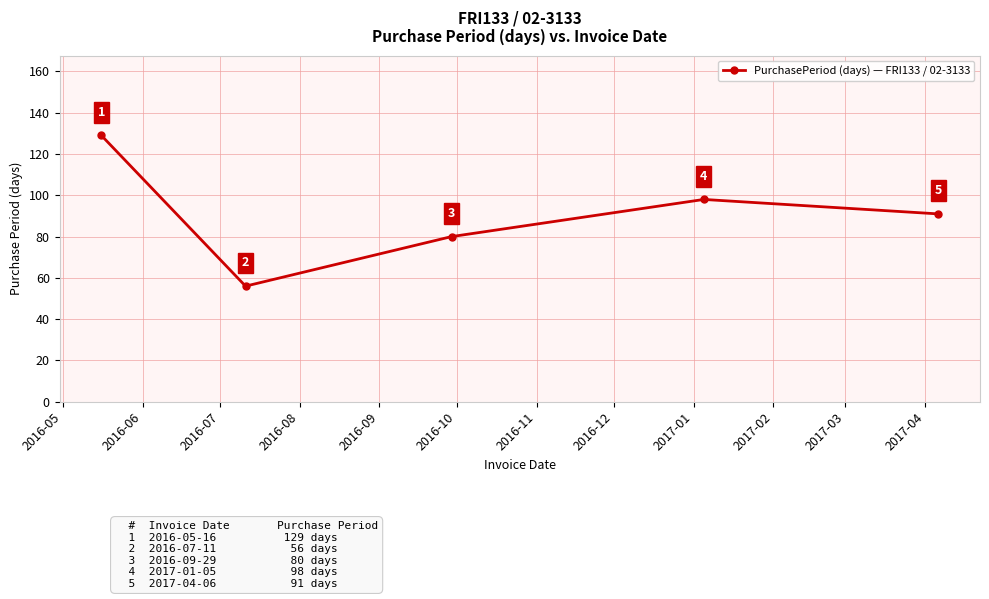

What is the value of the 1st point from the left?

129